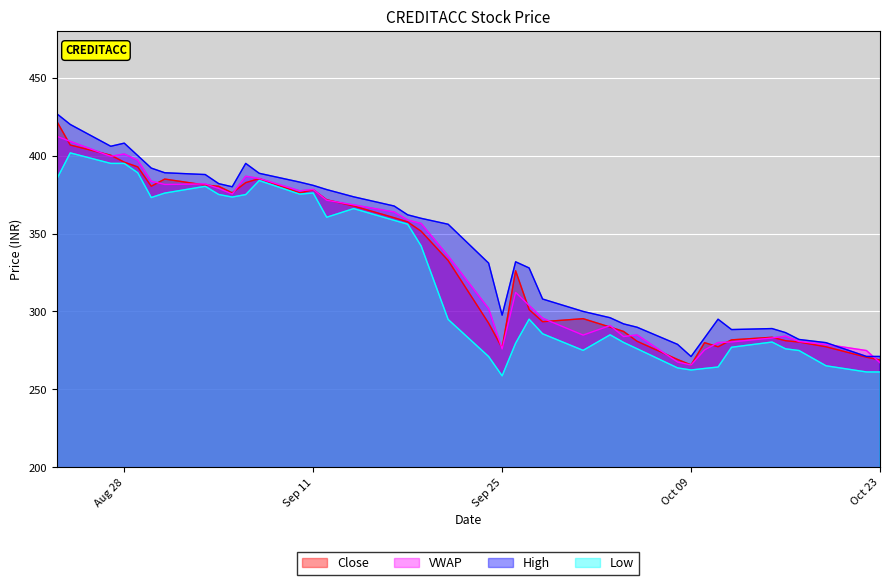

At how many categories does at least one series exceed 292?

28